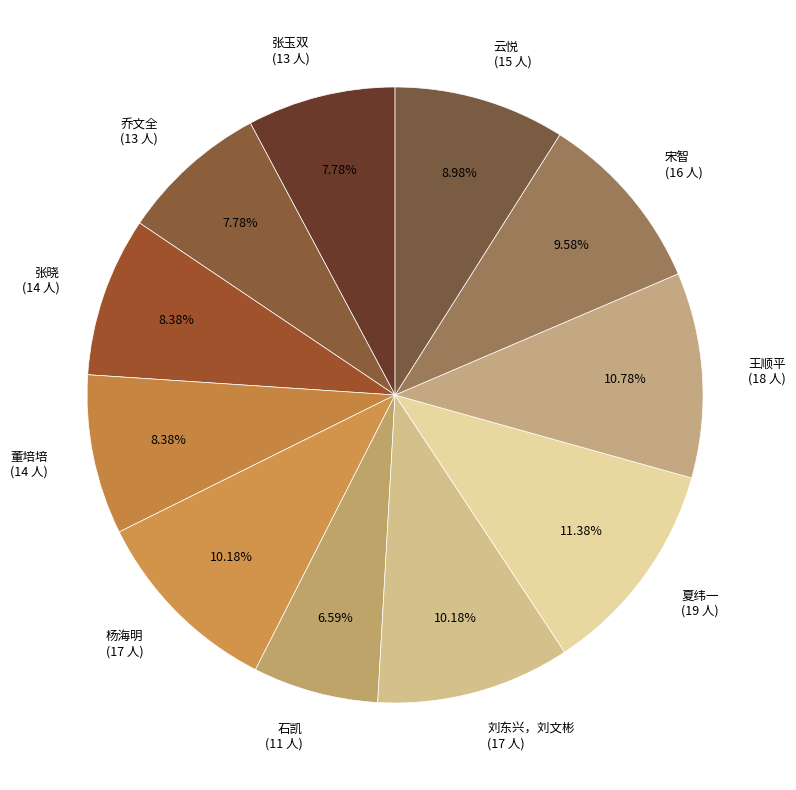

What percentage do 张玉双 and 乔文全 together represent?

15.6%